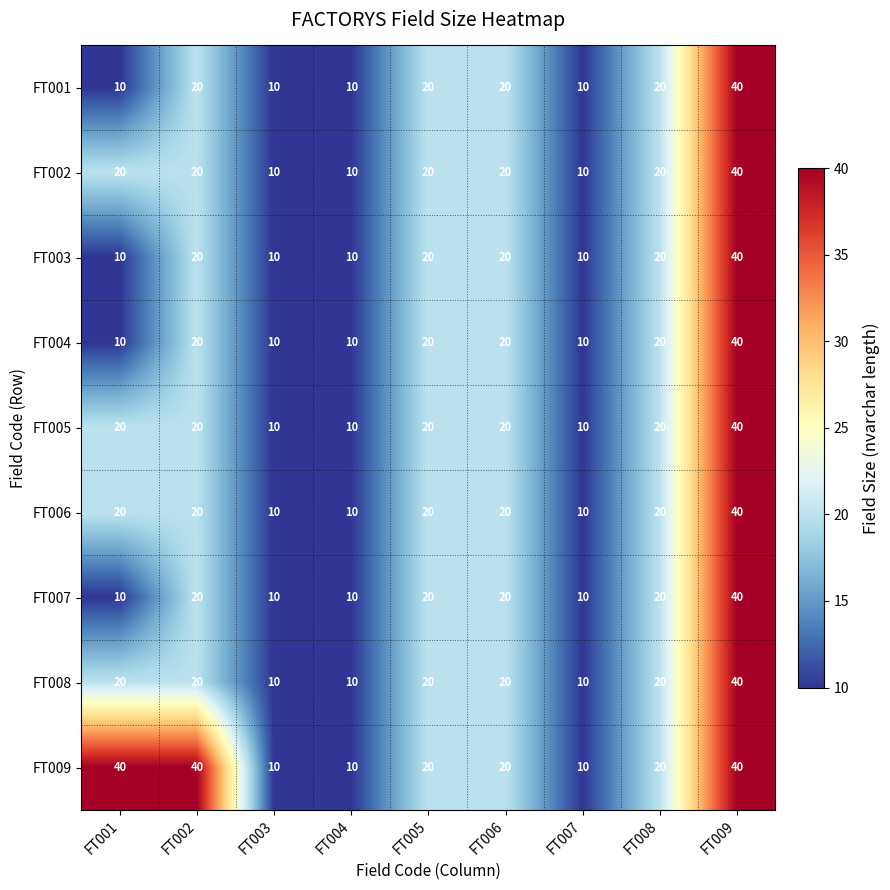

At which category is the sum across all series the highest?

FT009